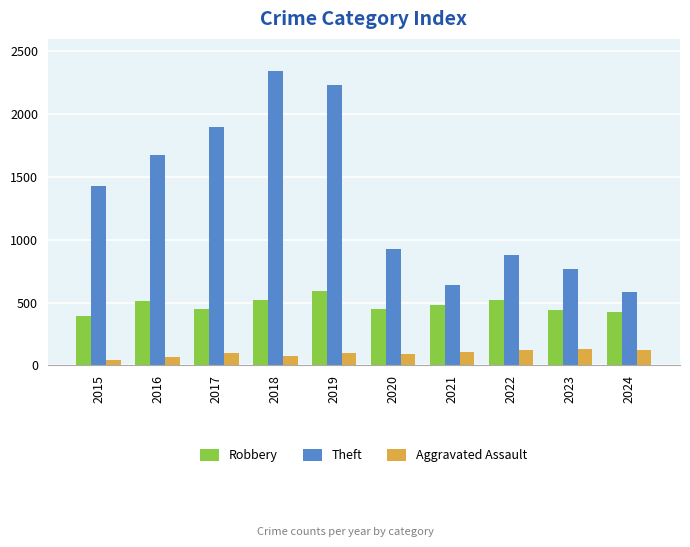

Which series changed the most between 2018 and 2021?

Theft